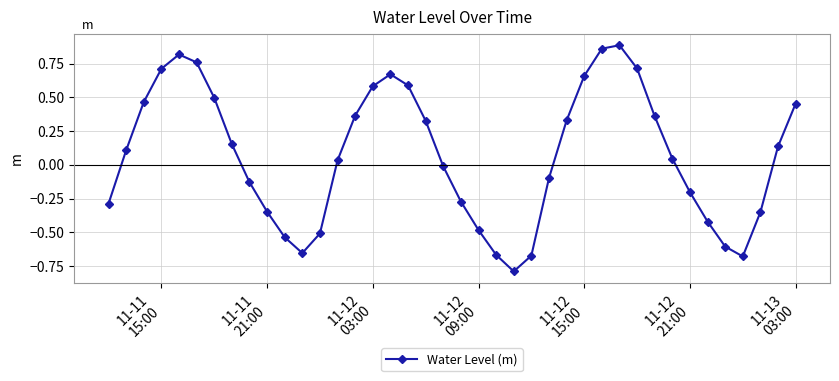

What is the difference between the second highest and second lowest values?

1.5